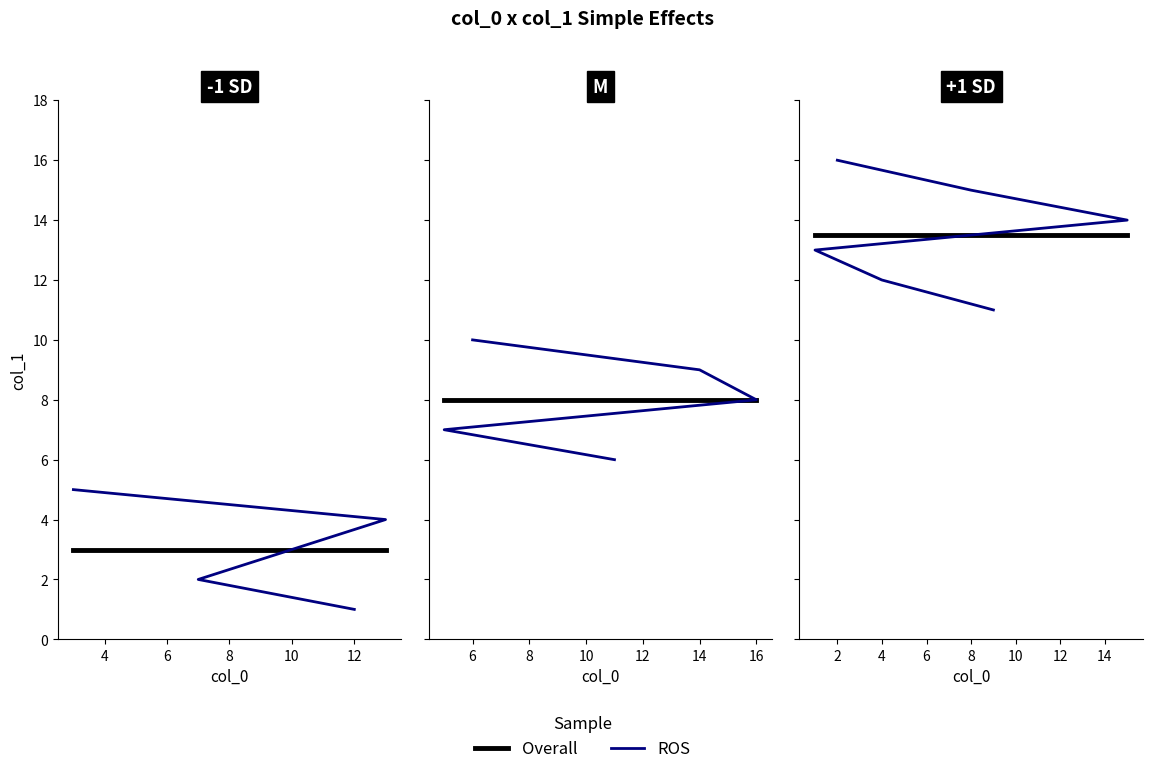

What is the value of the col_1 point at the 7th from the left?

7